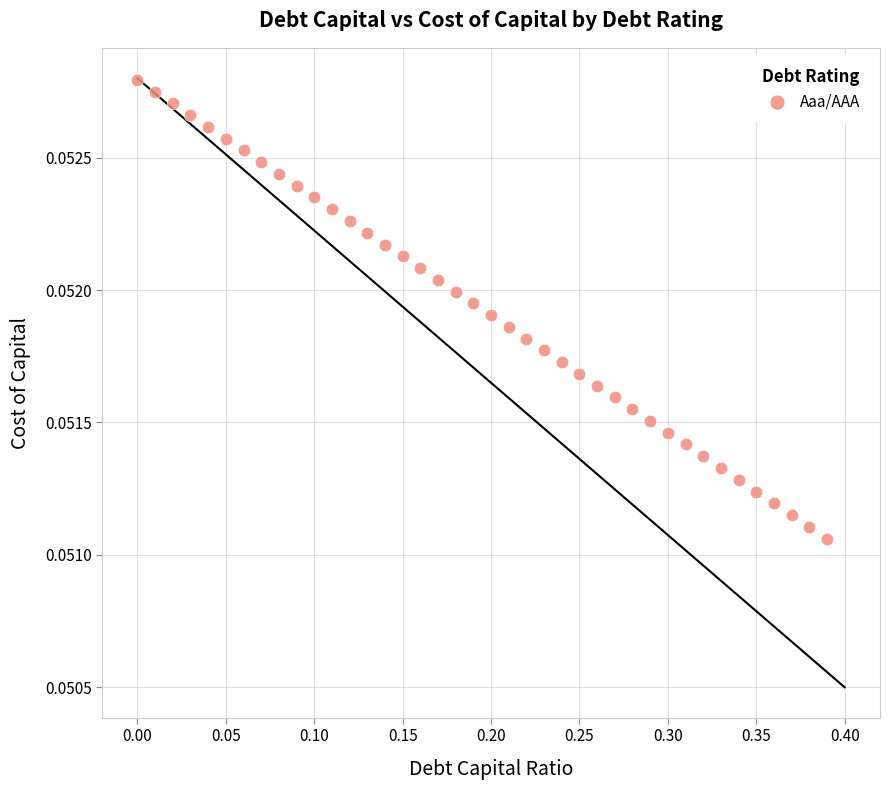

What is the range of X values (max minus min)?

0.4